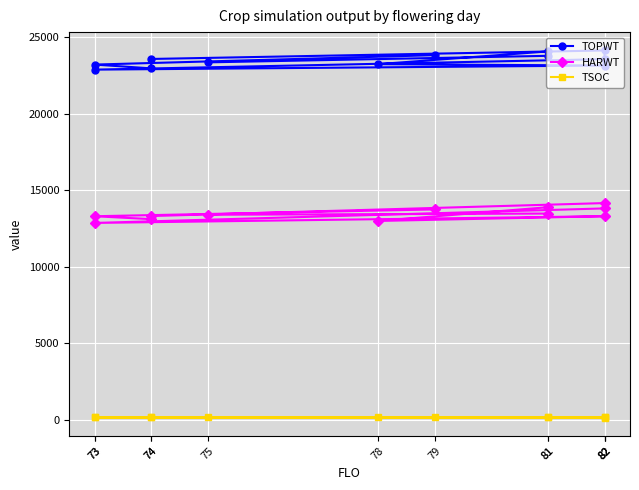

How many values in the TSOC series exceed 175?

5